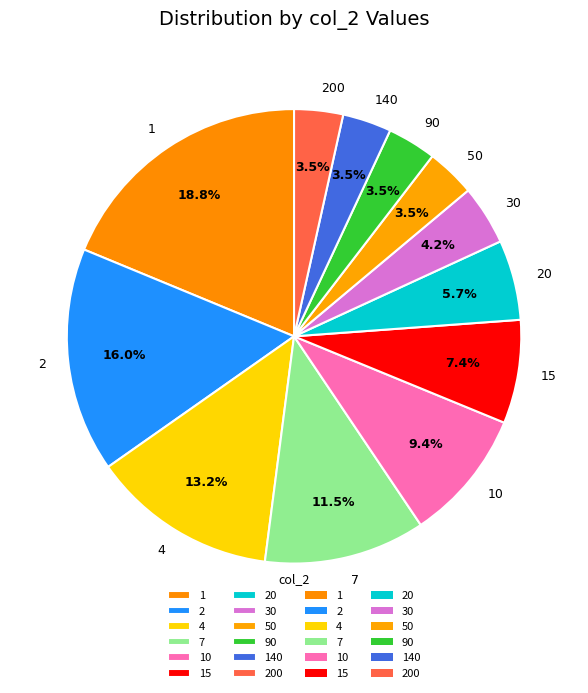

Approximately how many times larger is the value at 140 compared to 30?

0.8